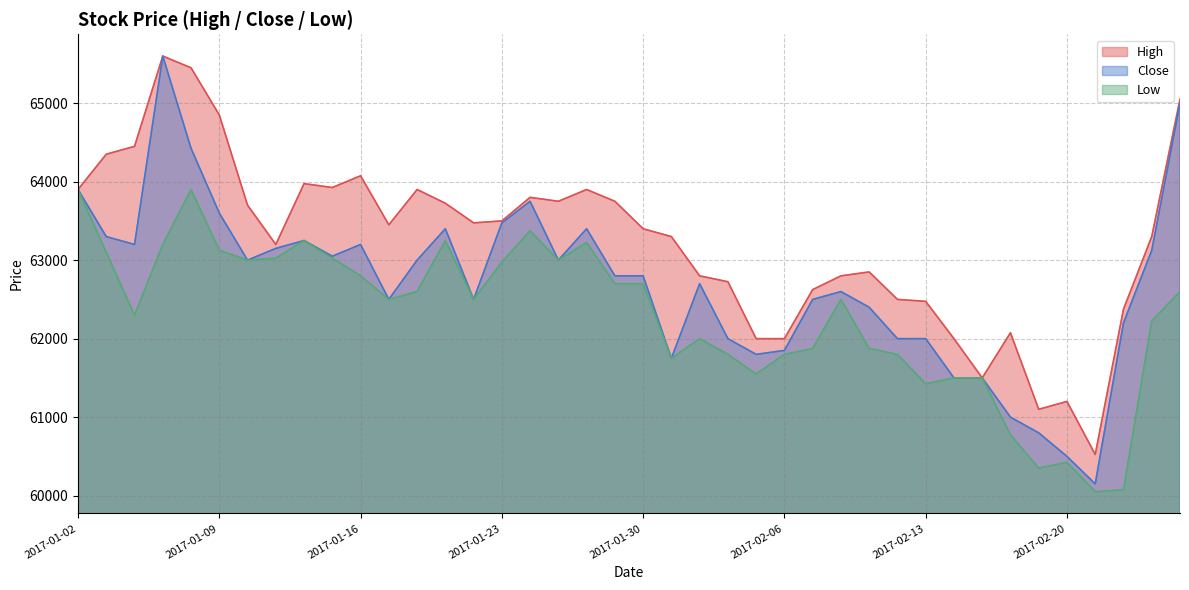

Is it true that Close equals 65000 at 2017-02-24?

True